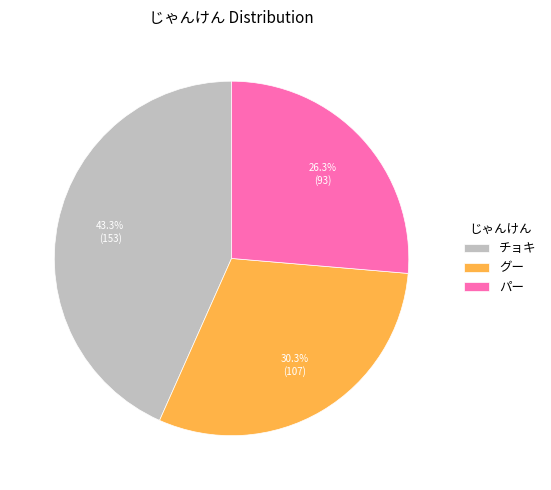

How many slices are in this pie chart?

3